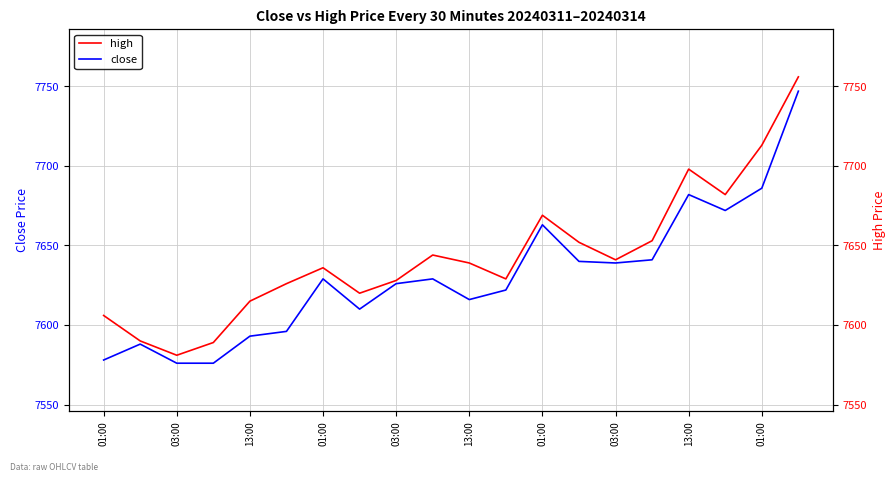

In high, how many points are lower than both neighbors (excluding endpoints)?

5